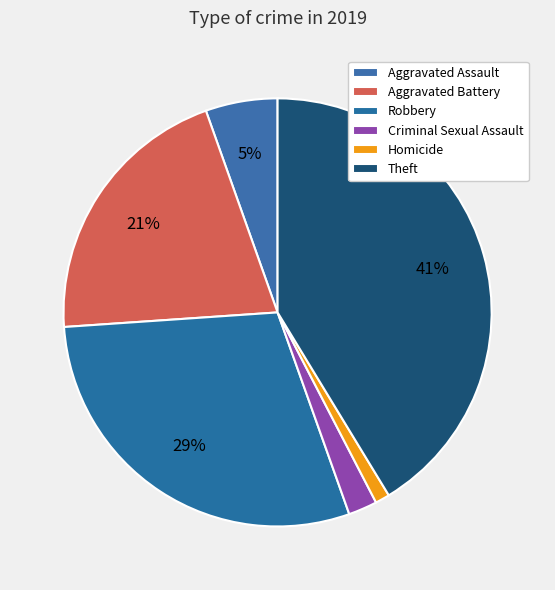

The Aggravated Assault slice represents 10% of the pie. True or false?

False